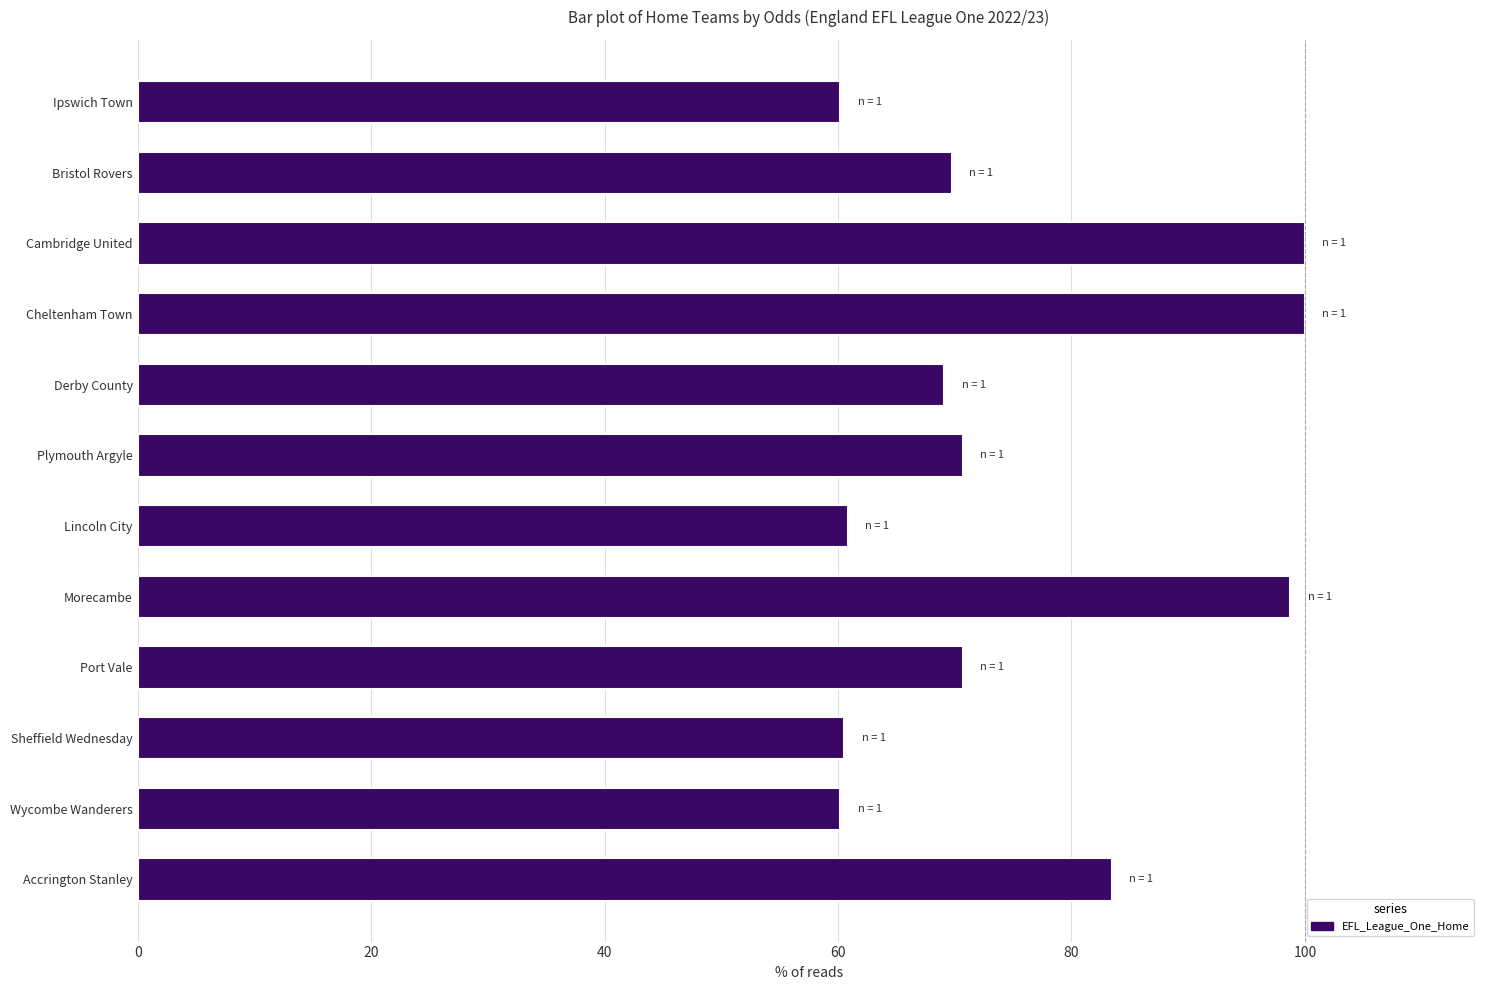

What is the smallest value displayed?

60.2